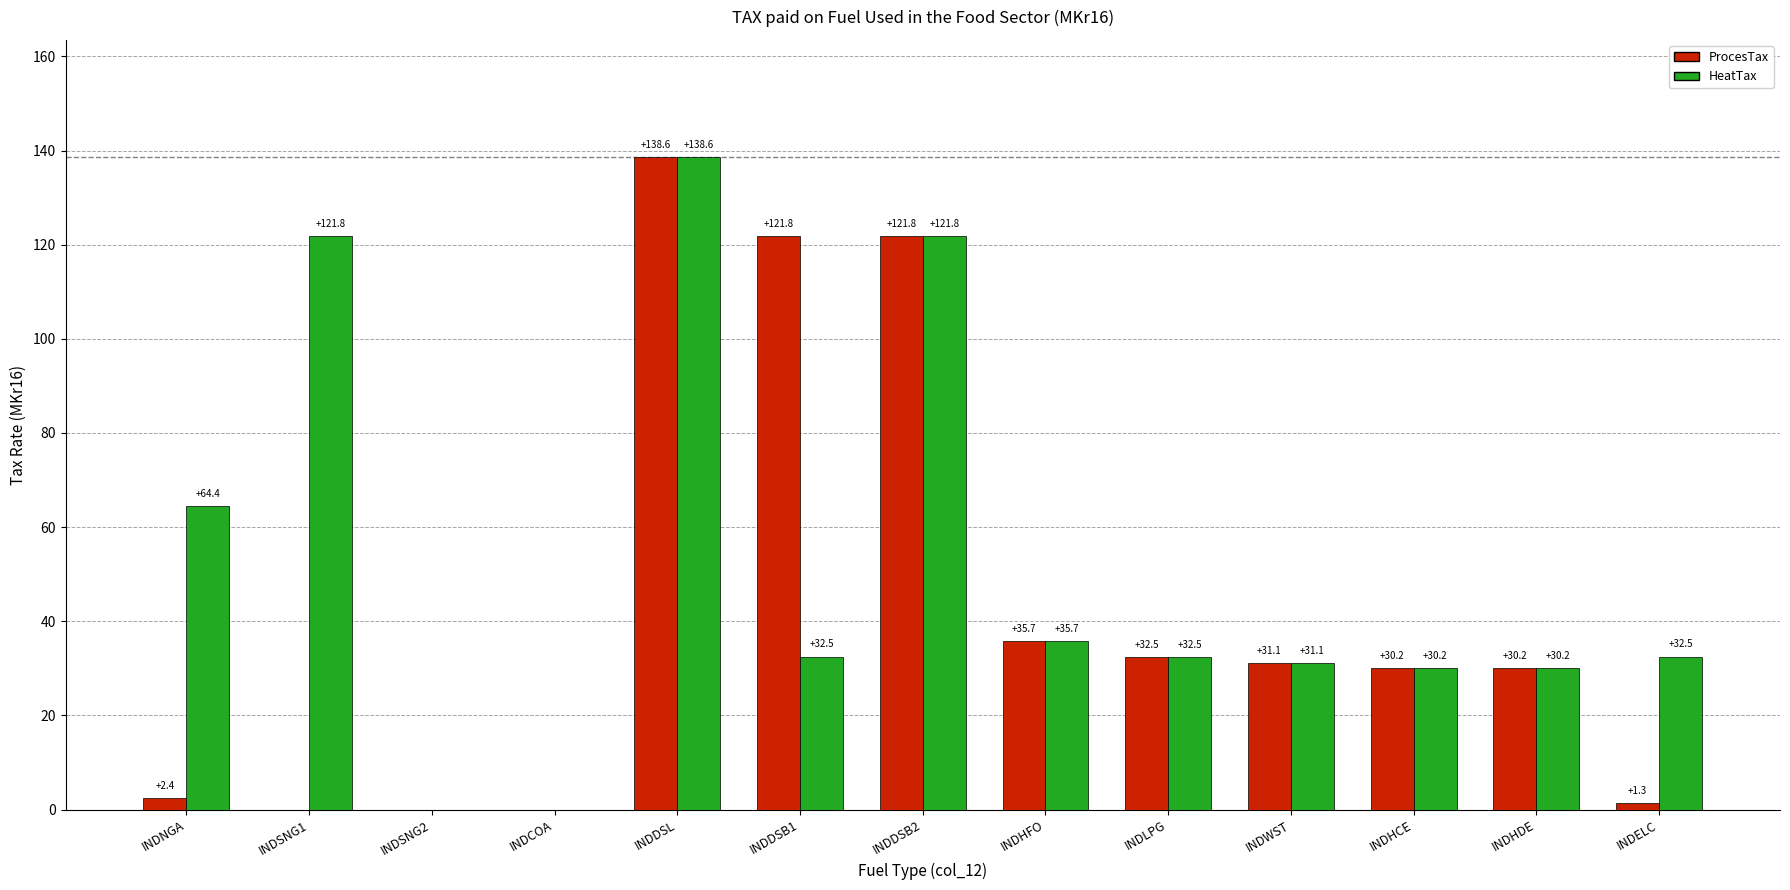

Reading right to left, list all the values displayed in this chart.

ProcesTax: 1.3	30.2	30.2	31.1	32.5	35.7	121.8	121.8	138.6	0.0	0.0	0.0	2.4
HeatTax: 32.5	30.2	30.2	31.1	32.5	35.7	121.8	32.5	138.6	0.0	0.0	121.8	64.4